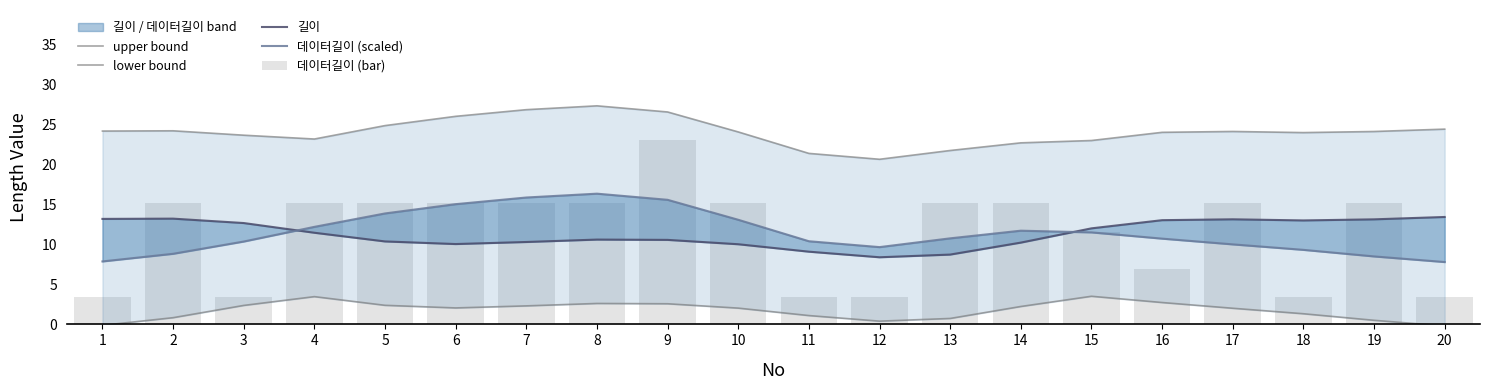

How many data points in lower bound are less than 2?

8